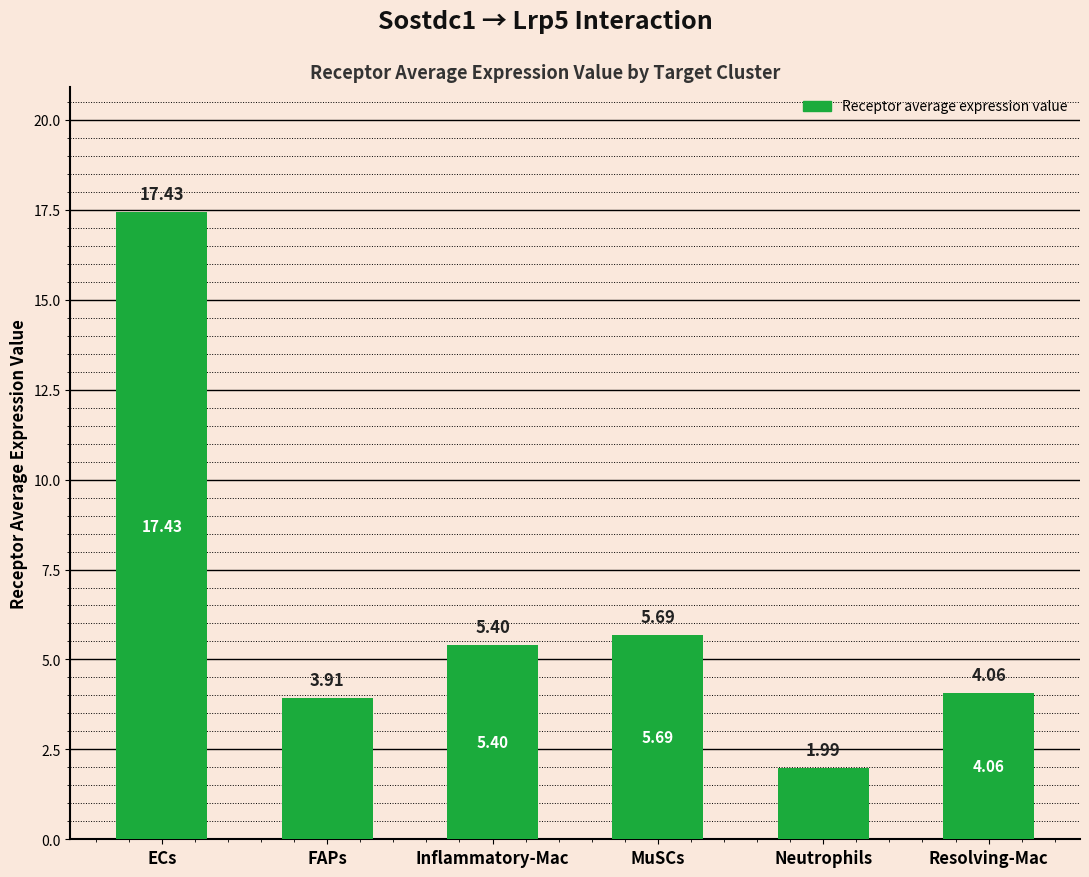

What is the change in value from FAPs to MuSCs?

+1.8